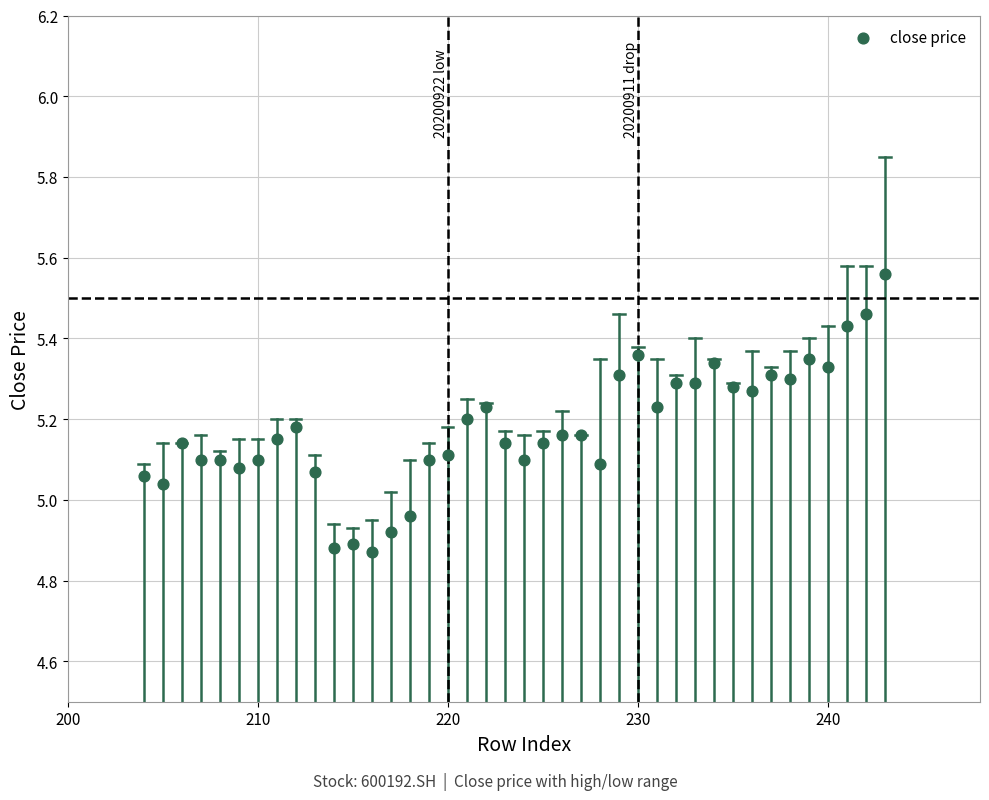

What is the range of X values (max minus min)?

39.0